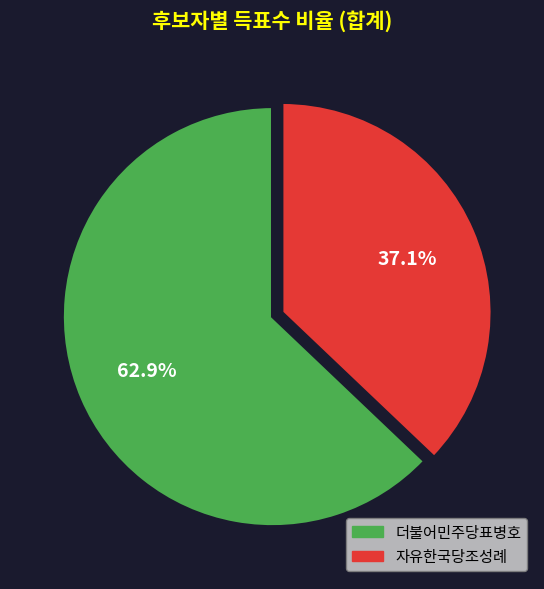

To the nearest percent, what is the difference between the 더불어민주당표병호 and 자유한국당조성례 slice percentages?

26%